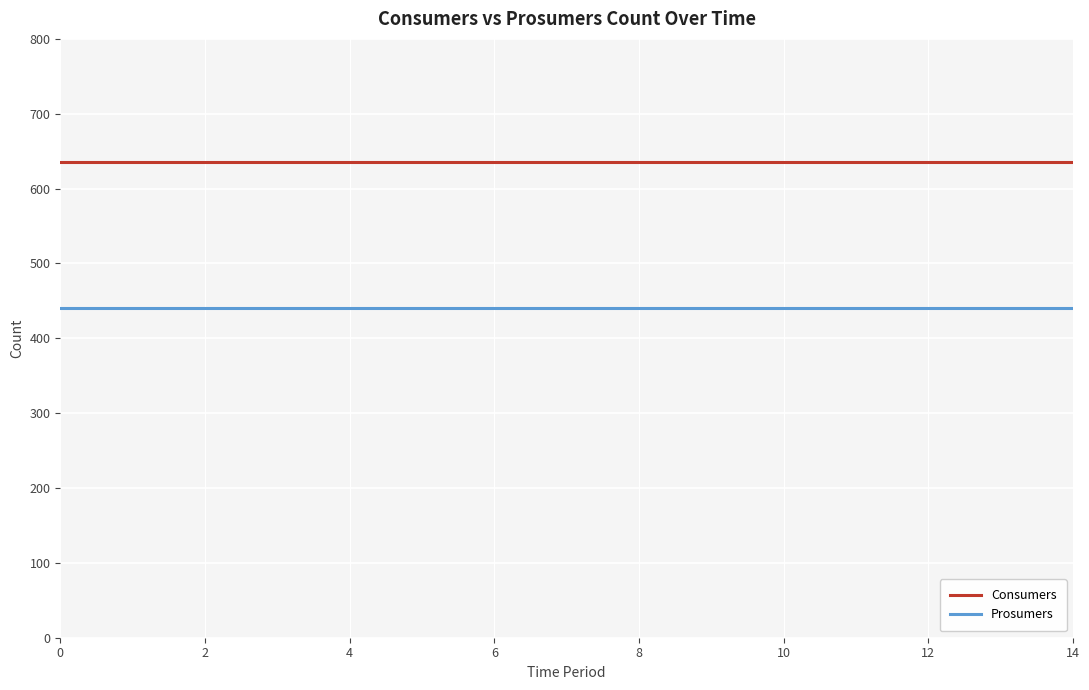

List the series in order of their peak value, lowest first.

Prosumers, Consumers